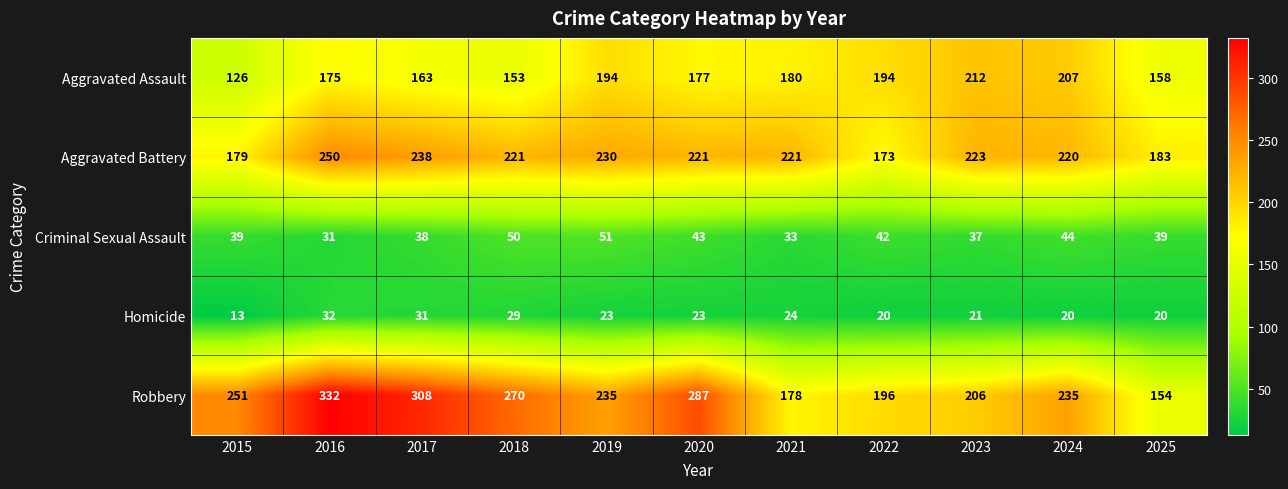

List the series in order of their peak value, lowest first.

Homicide, Criminal Sexual Assault, Aggravated Assault, Aggravated Battery, Robbery